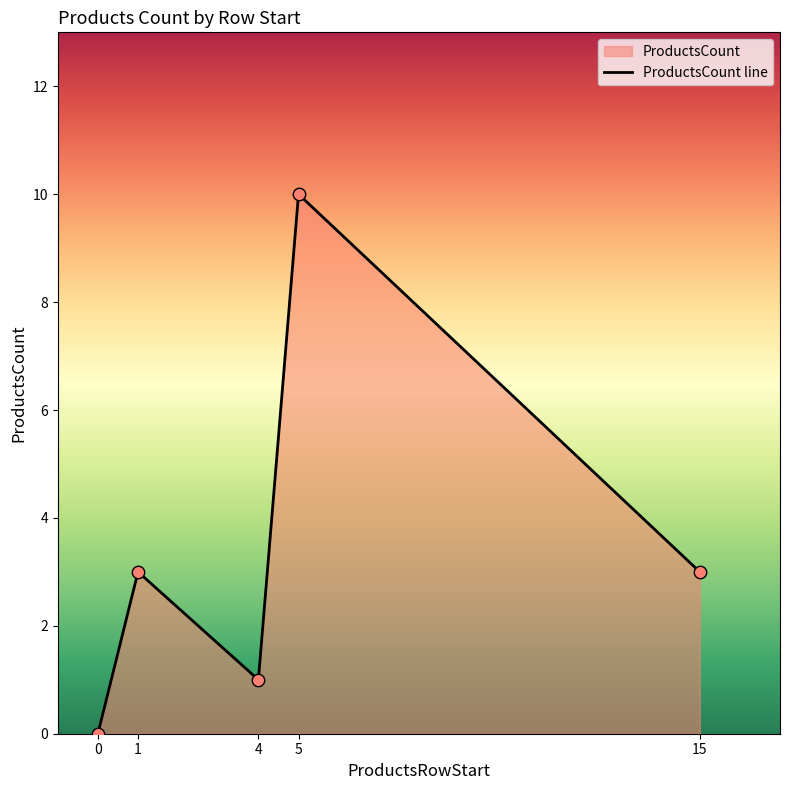

Which has a higher value, 15 or 4?

15